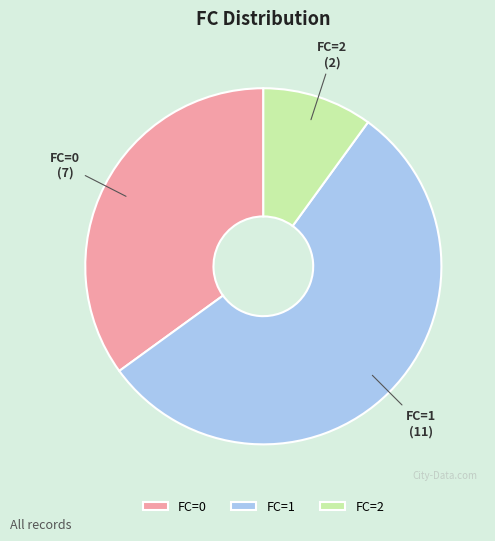

Rank the categories by value from highest to lowest.

FC=1, FC=0, FC=2